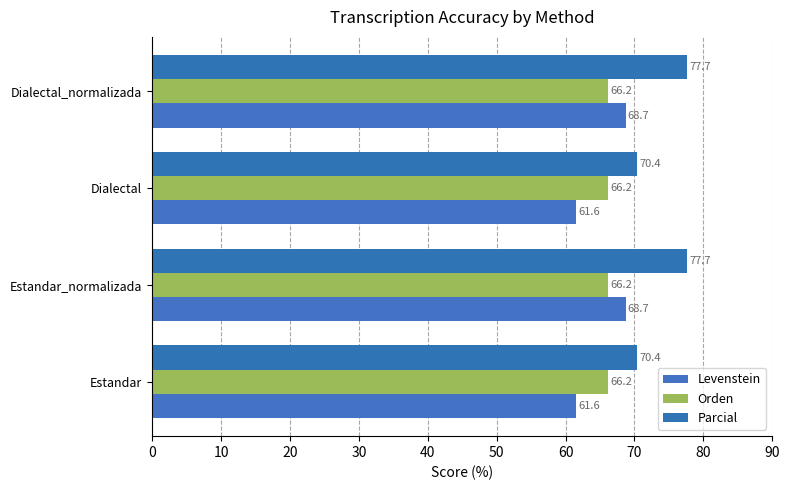

How many series are shown in this chart?

3